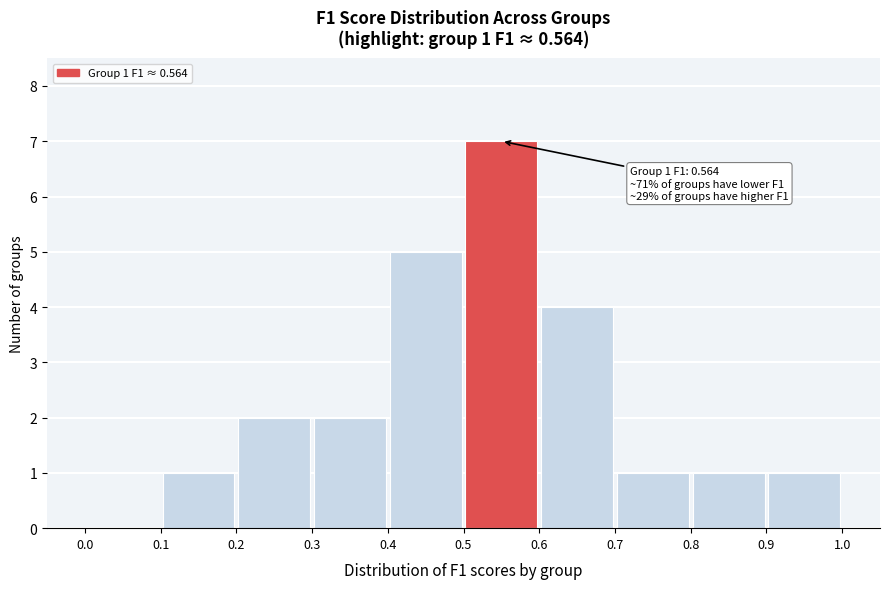

Which range on the x-axis has the tallest bar?

0.5 to 0.6